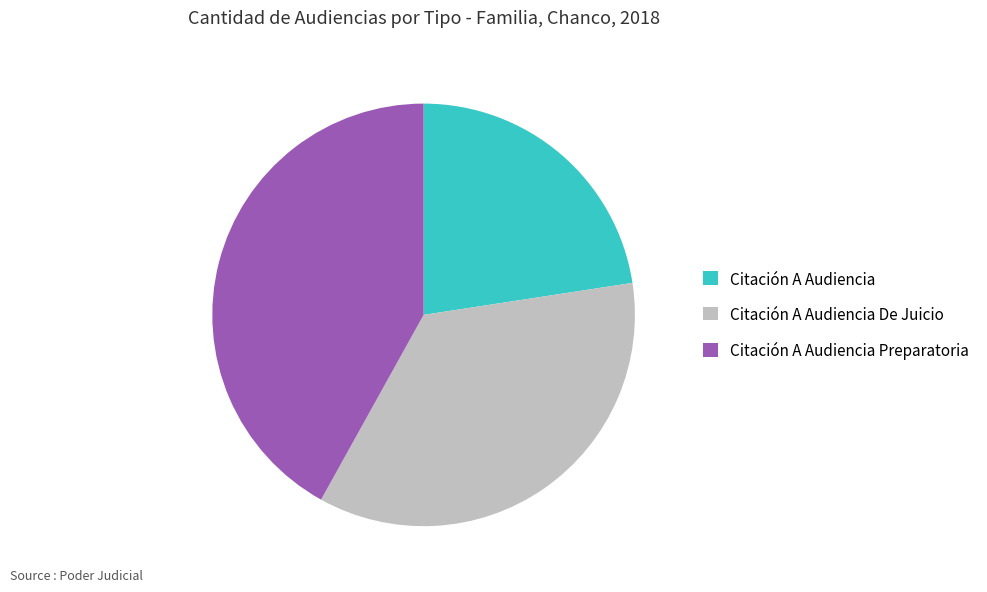

Count the number of slices in the pie.

3